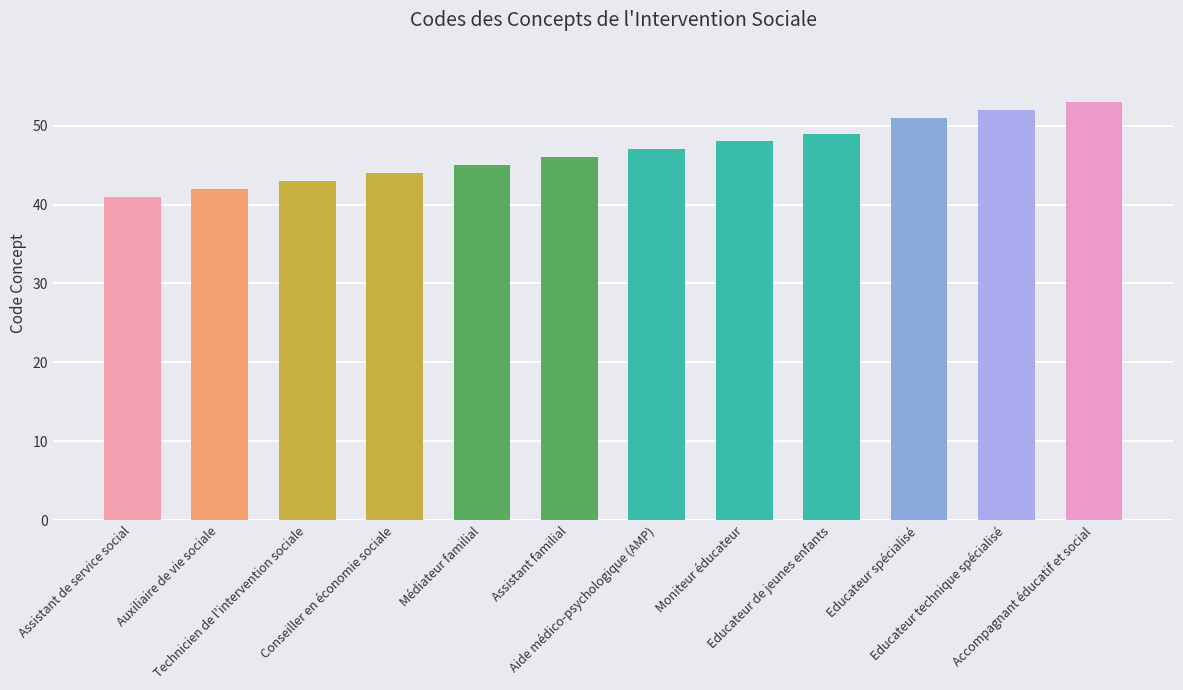

The value at Moniteur éducateur is 33. True or false?

False